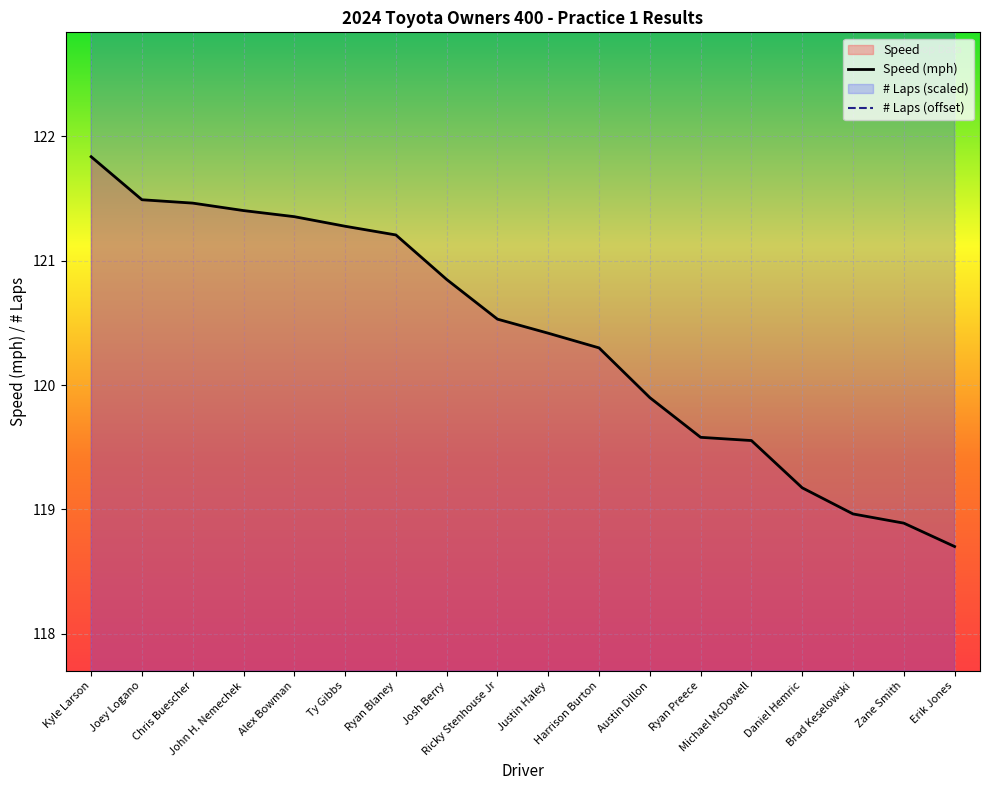

At which label does # Laps (offset) first exceed 163?

Kyle Larson